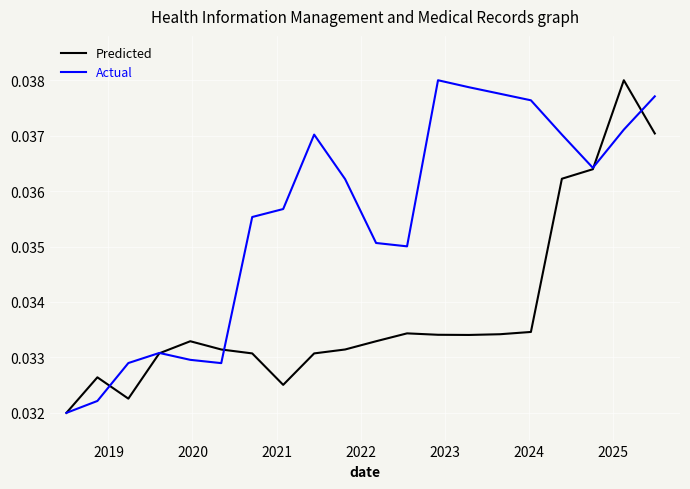

Which series has the largest total across all categories?

Actual